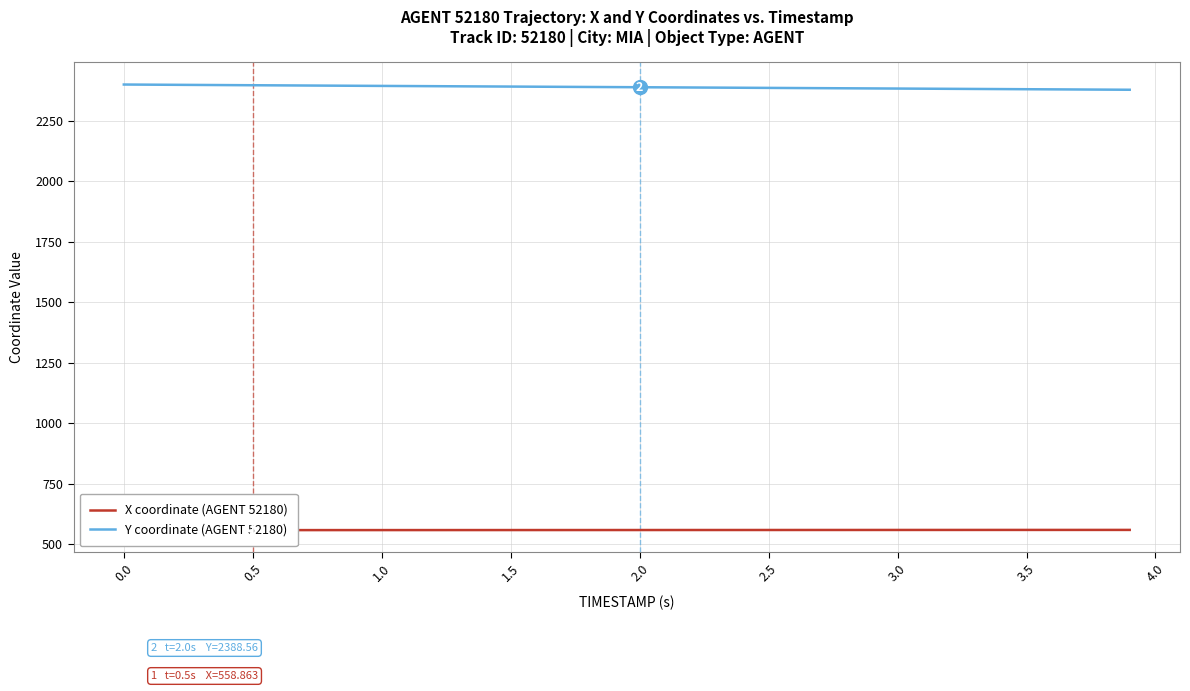

How many data points in X coordinate (AGENT 52180) are less than 559?

11